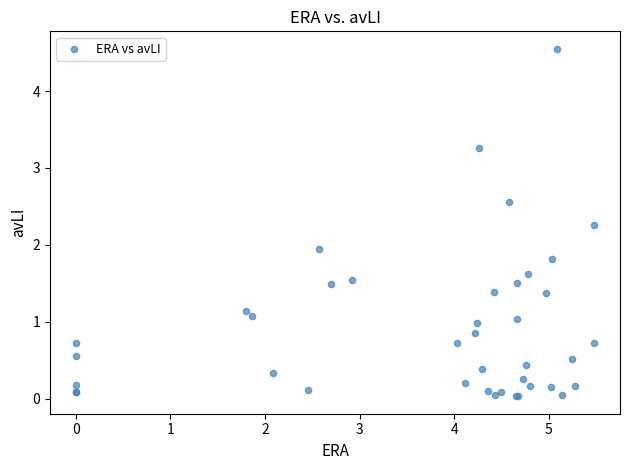

What Y value in the scatter plot is closest to 2?

1.9